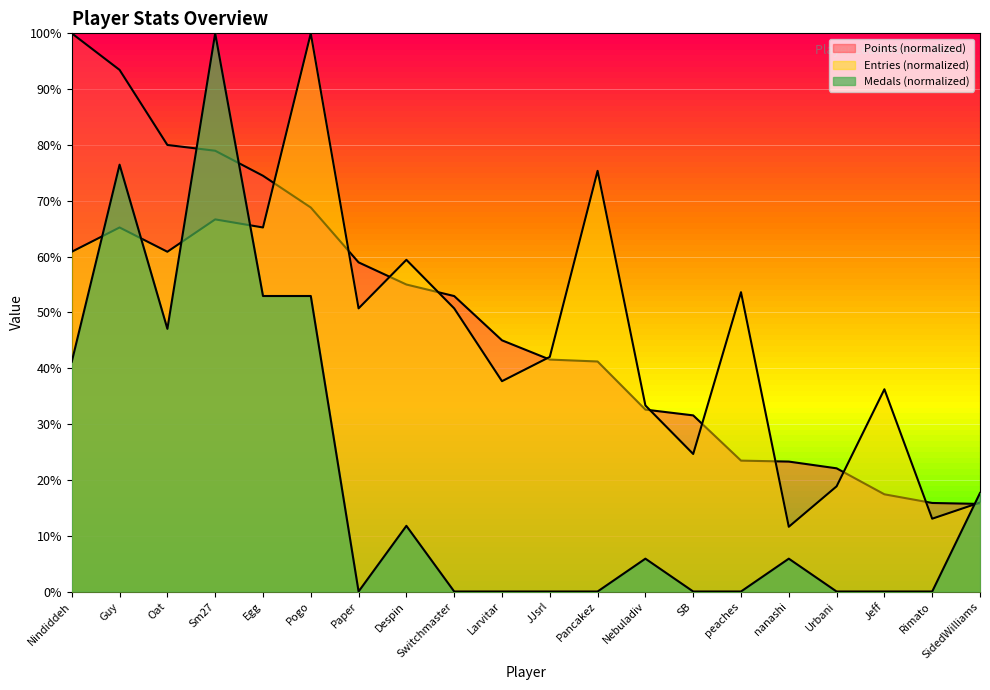

The value of Entries at Urbani is 8.0. True or false?

False